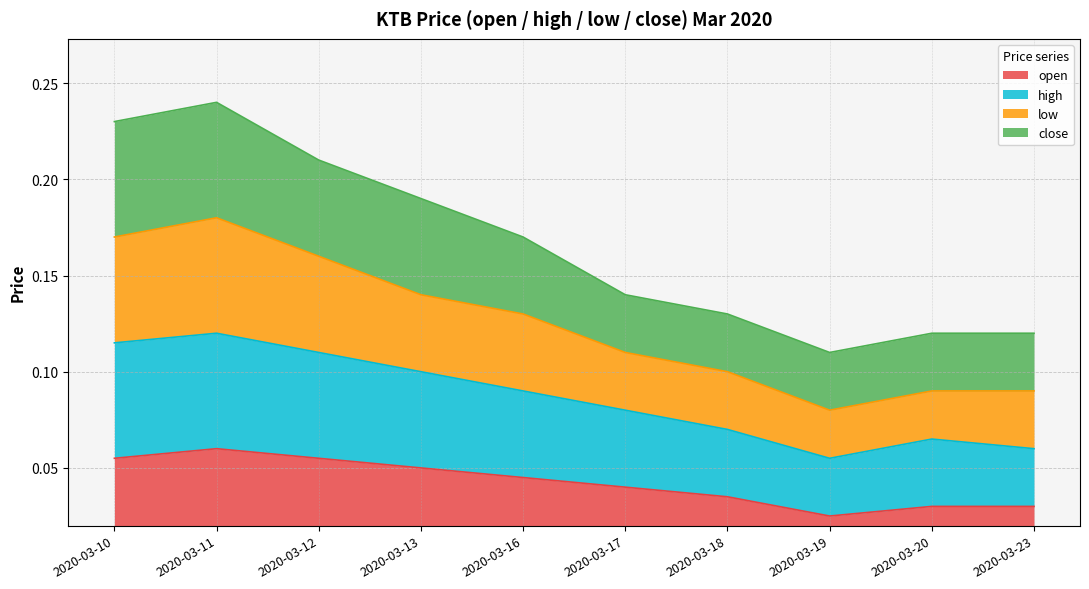

Does the chart display data point markers on the line(s)?

No